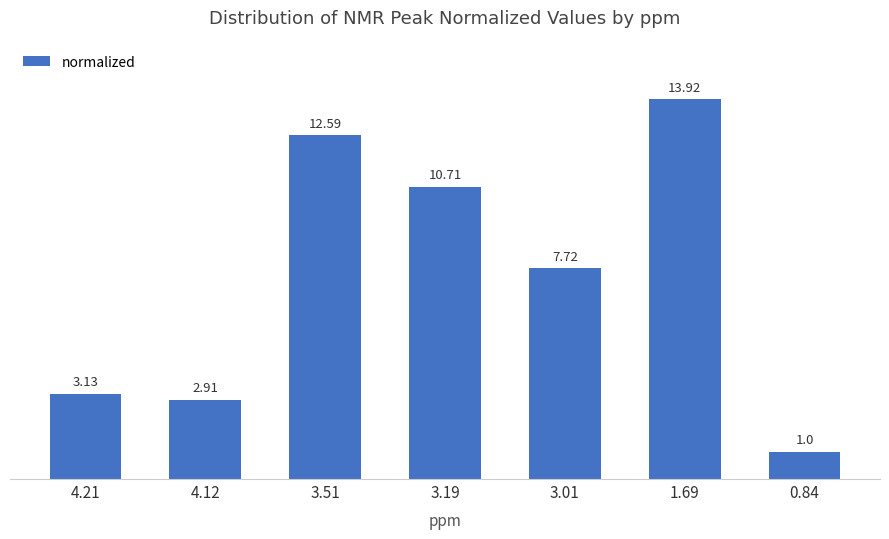

What is the difference between the second highest and second lowest values?

9.7